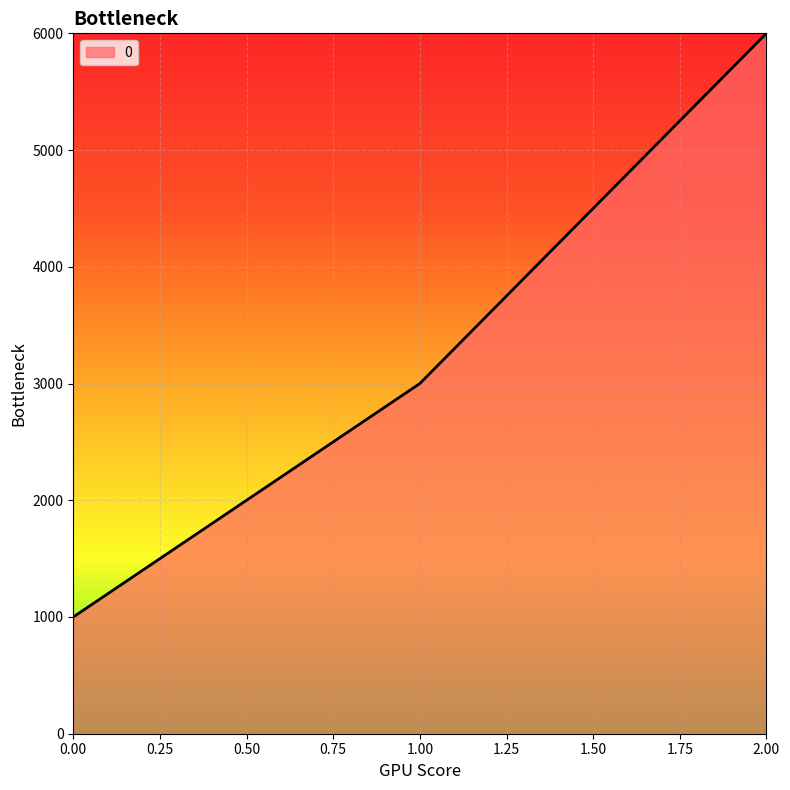

How many categories are shown in the chart?

3